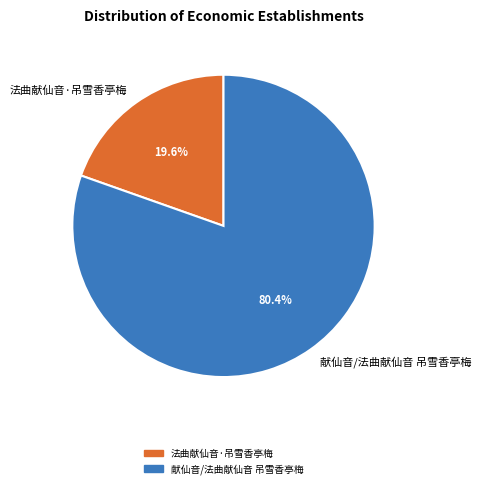

To the nearest percent, what percentage of the pie is 法曲献仙音·吊雪香亭梅?

20%